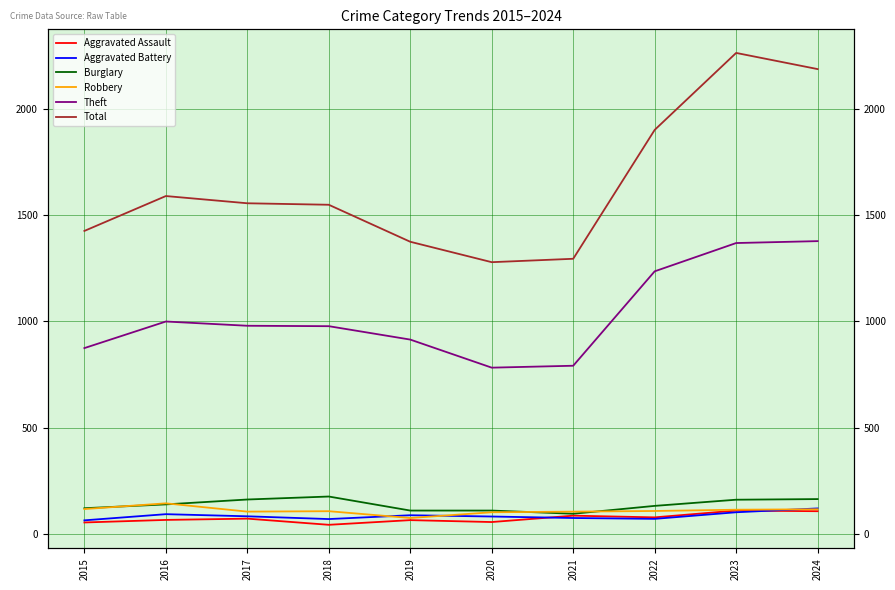

Does the chart display data point markers on the line(s)?

No